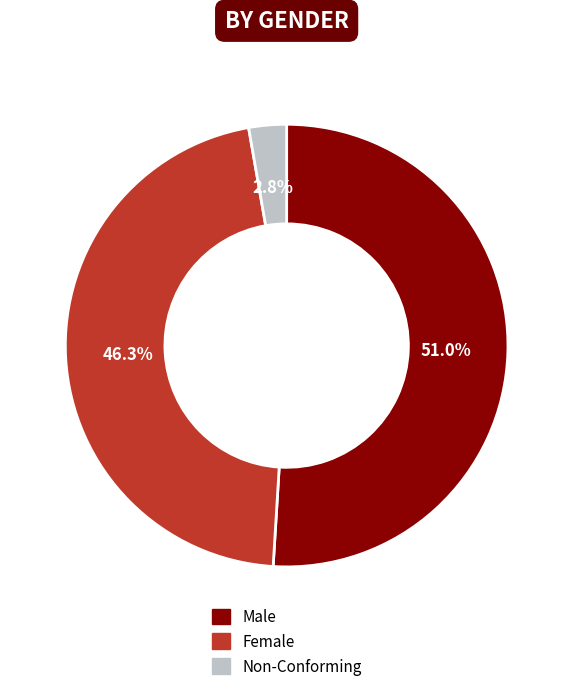

What is the largest slice in the pie chart?

Male